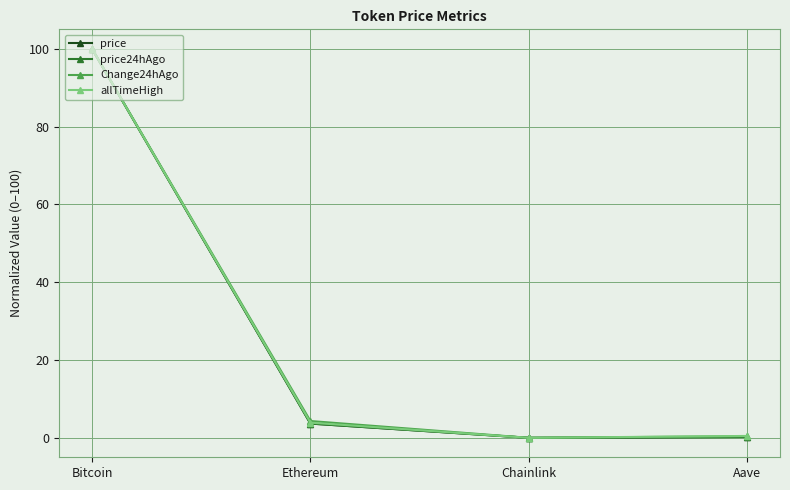

Read the allTimeHigh value at Bitcoin.

100.0